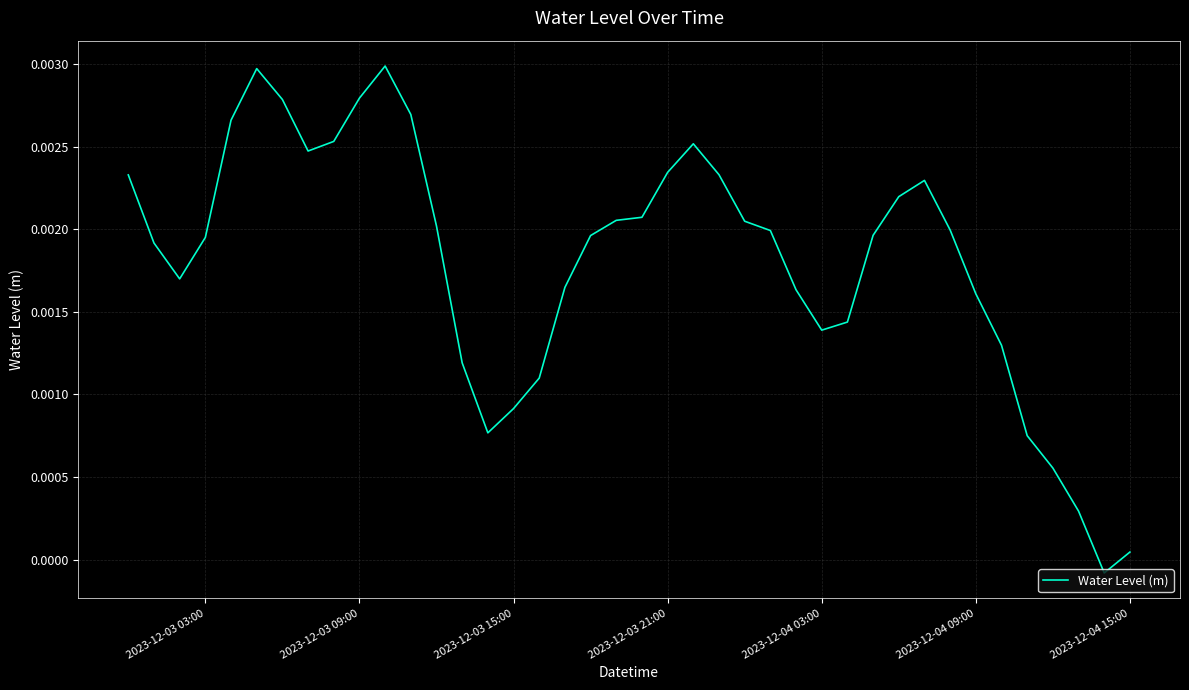

How many lines are shown in the chart?

1